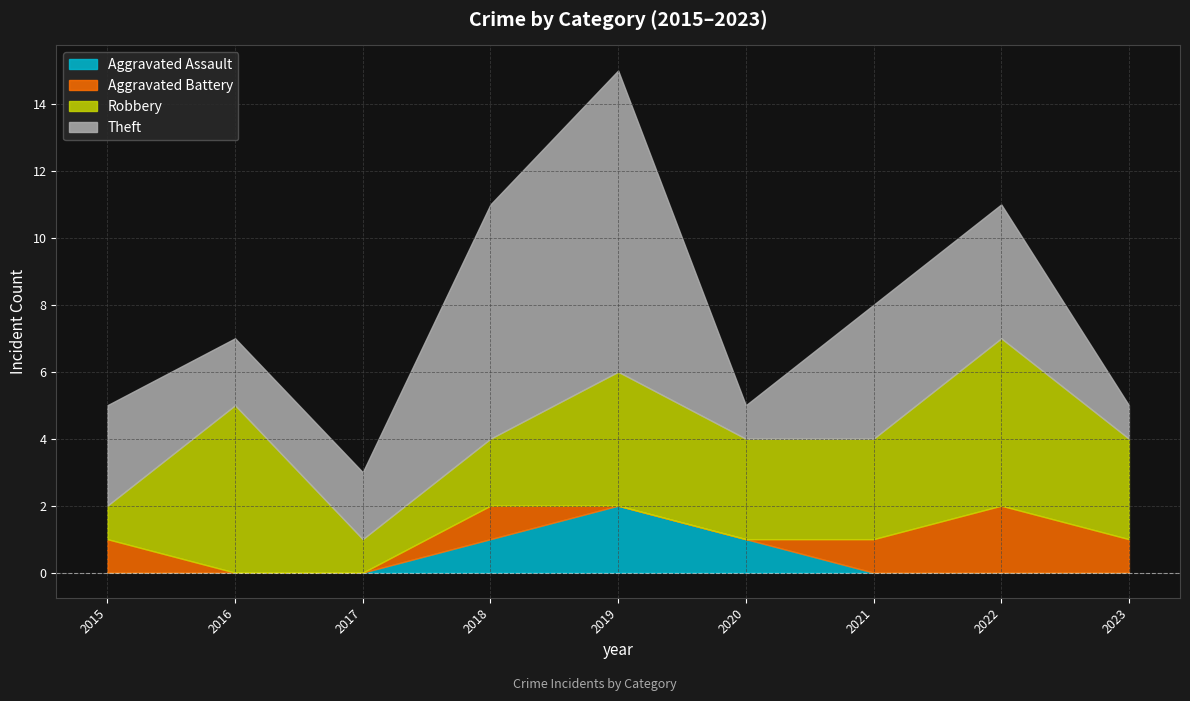

Reading right to left, transcribe all the data shown in this chart.

Aggravated Assault: 2023=0	2022=0	2021=0	2020=1	2019=2	2018=1	2017=0	2016=0	2015=0
Aggravated Battery: 2023=1	2022=2	2021=1	2020=0	2019=0	2018=1	2017=0	2016=0	2015=1
Robbery: 2023=3	2022=5	2021=3	2020=3	2019=4	2018=2	2017=1	2016=5	2015=1
Theft: 2023=1	2022=4	2021=4	2020=1	2019=9	2018=7	2017=2	2016=2	2015=3